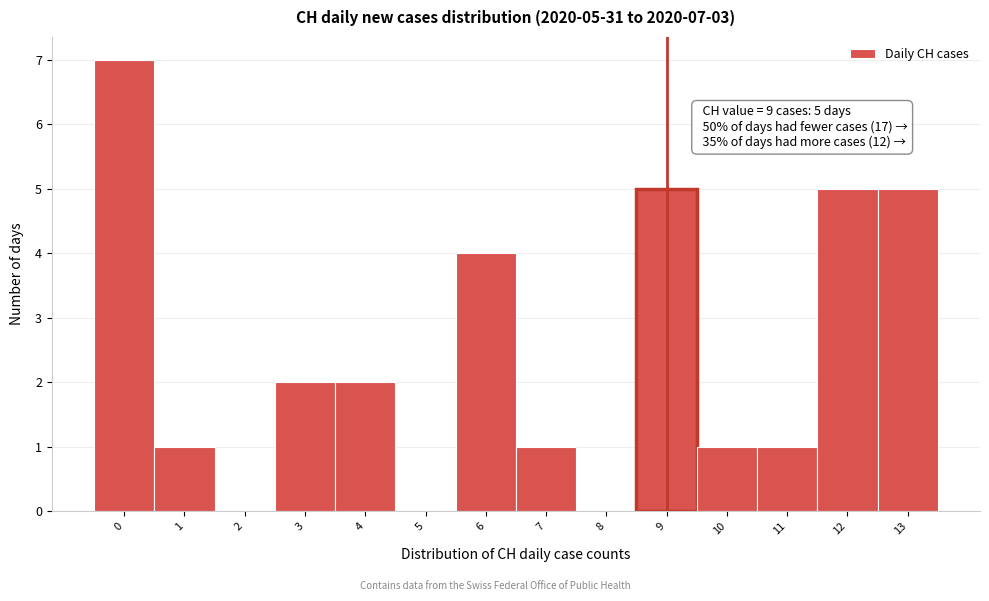

Which range on the x-axis has the tallest bar?

-0.5 to 0.5